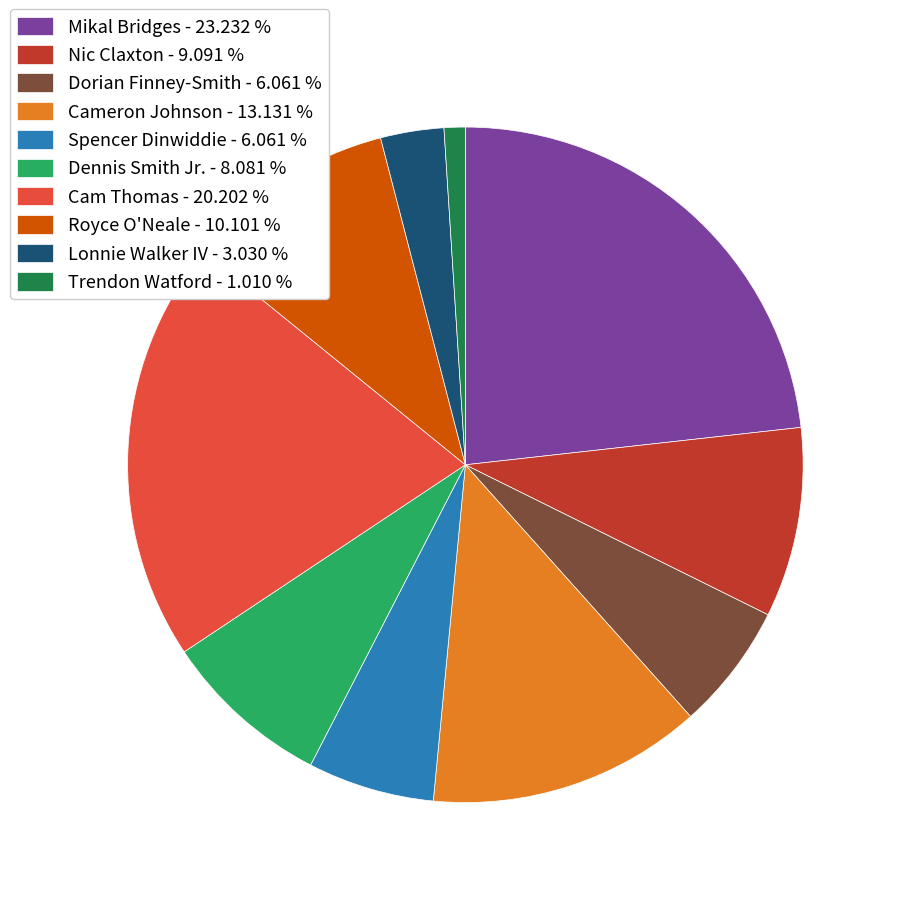

What is the smallest slice in the pie chart?

Trendon Watford